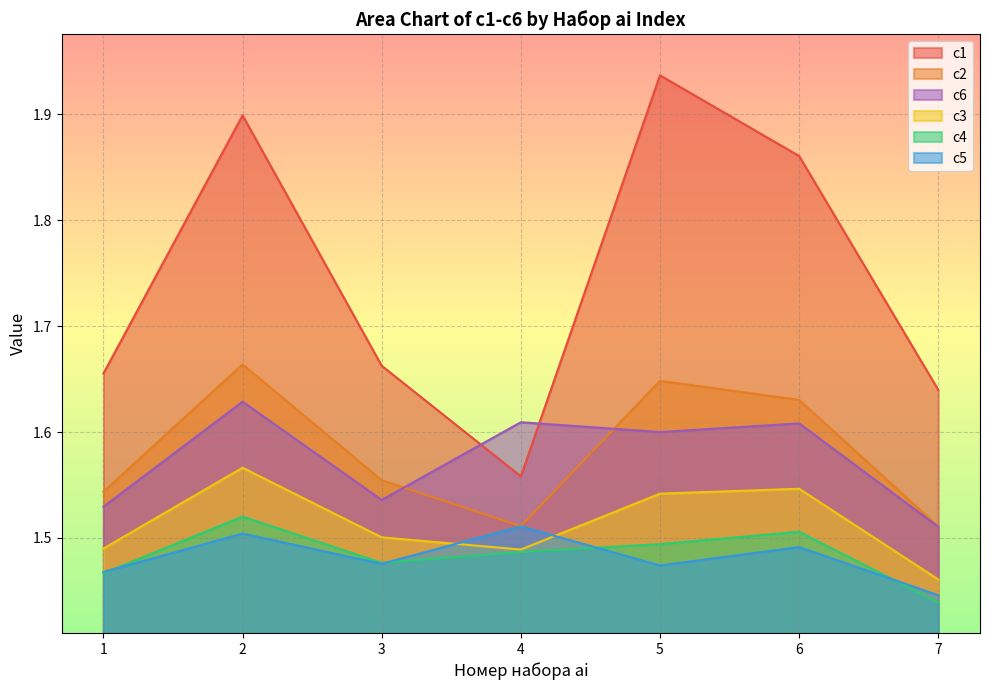

Reading right to left, list all the values displayed in this chart.

c1: 1.6	1.9	1.9	1.6	1.7	1.9	1.7
c2: 1.5	1.6	1.6	1.5	1.6	1.7	1.5
c3: 1.5	1.5	1.5	1.5	1.5	1.6	1.5
c4: 1.4	1.5	1.5	1.5	1.5	1.5	1.5
c5: 1.4	1.5	1.5	1.5	1.5	1.5	1.5
c6: 1.5	1.6	1.6	1.6	1.5	1.6	1.5